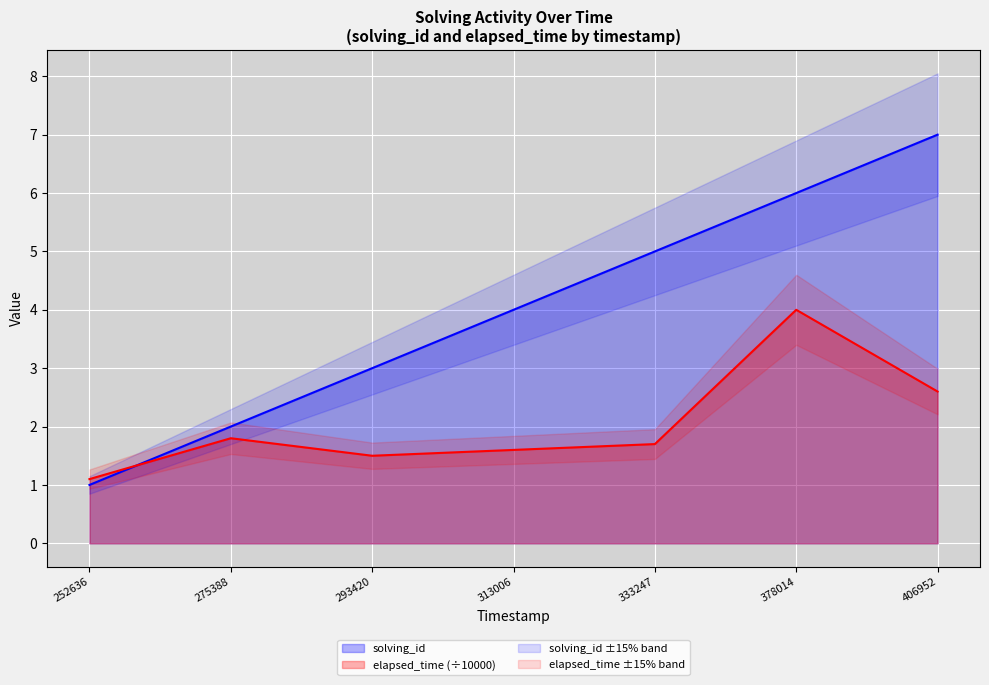

What is the difference between the maximum and minimum values in the solving_id series?

6.0